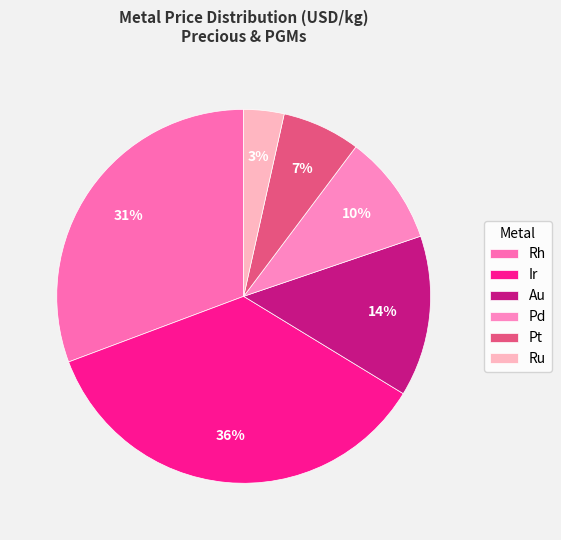

To the nearest percent, what portion does Pt represent?

7%